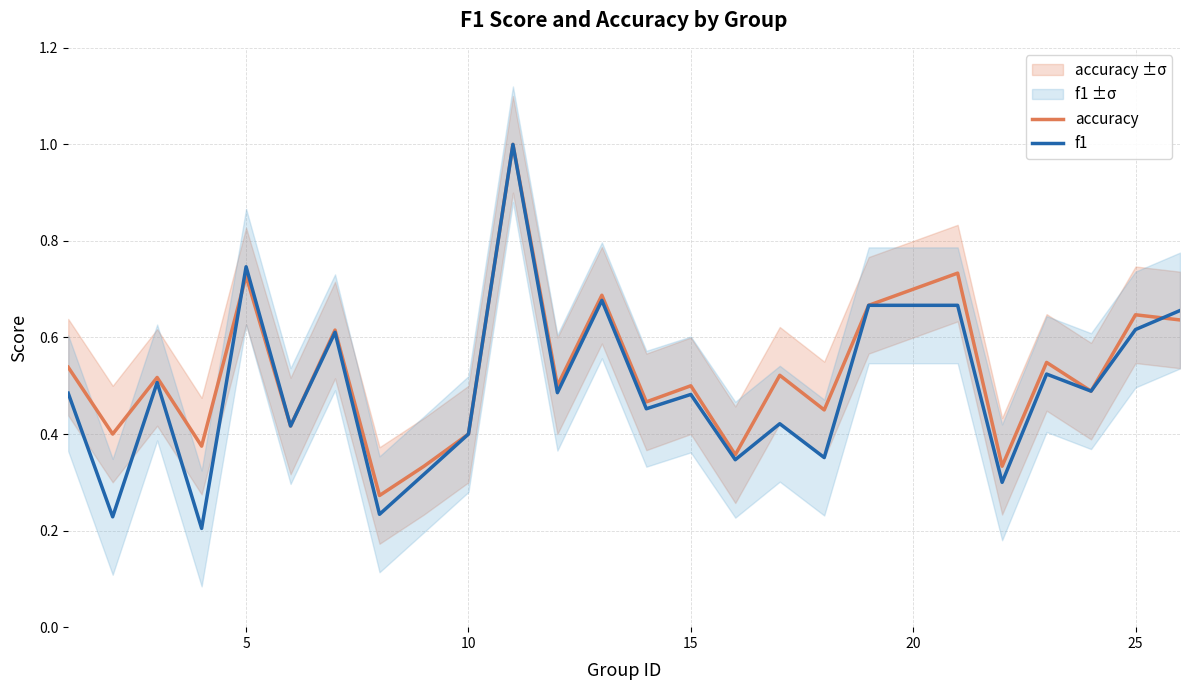

True or false: accuracy and f1 cross at least once.

True